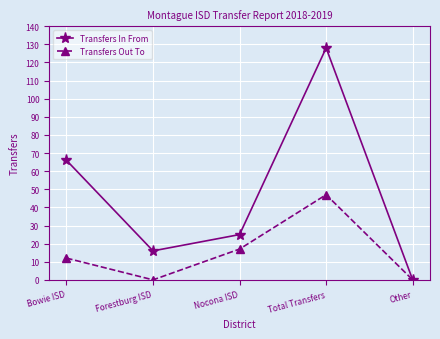

Read the Transfers In From value at Bowie ISD.

66